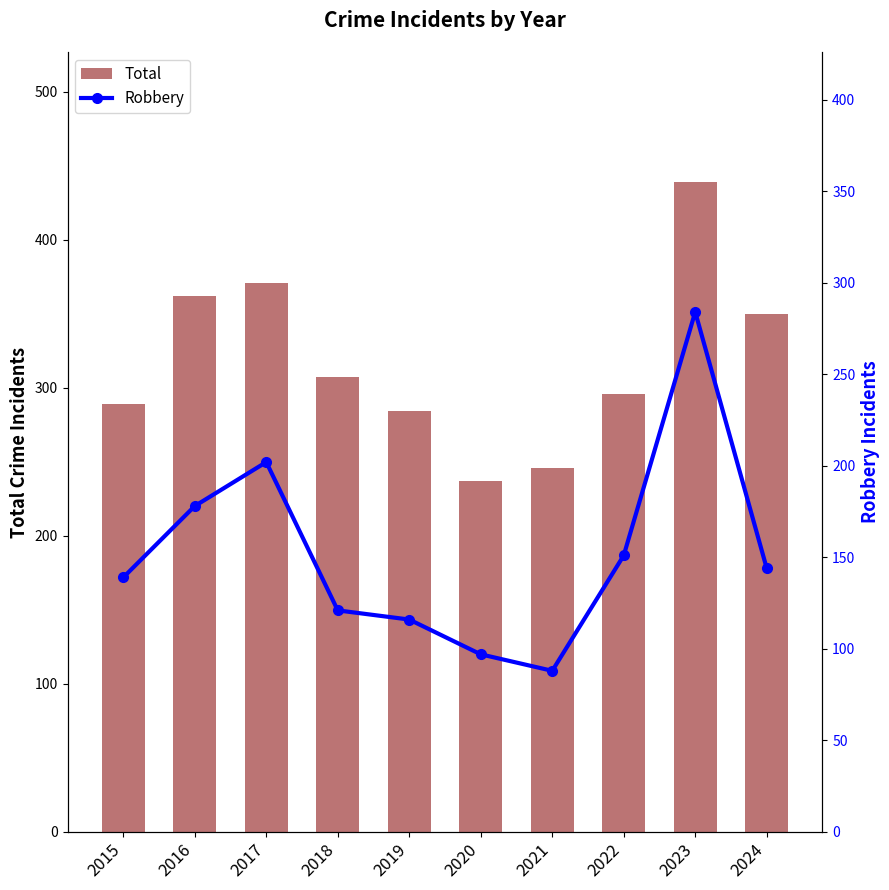

Which label corresponds to the largest value in the chart?

2023